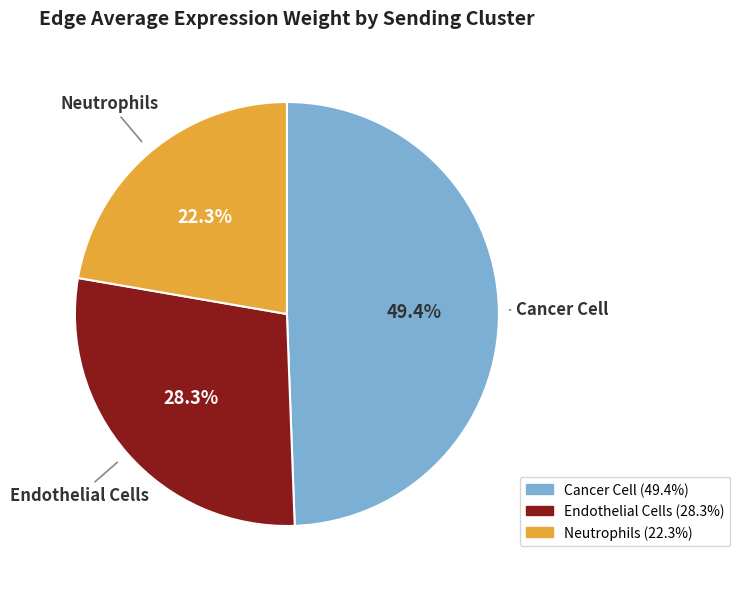

Which category has the biggest portion of the pie?

Cancer Cell